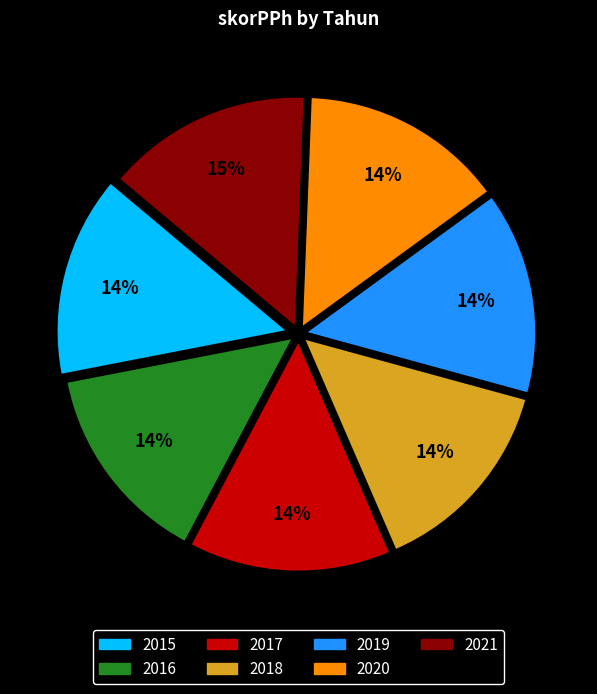

The 2015 slice represents 14% of the pie. True or false?

True